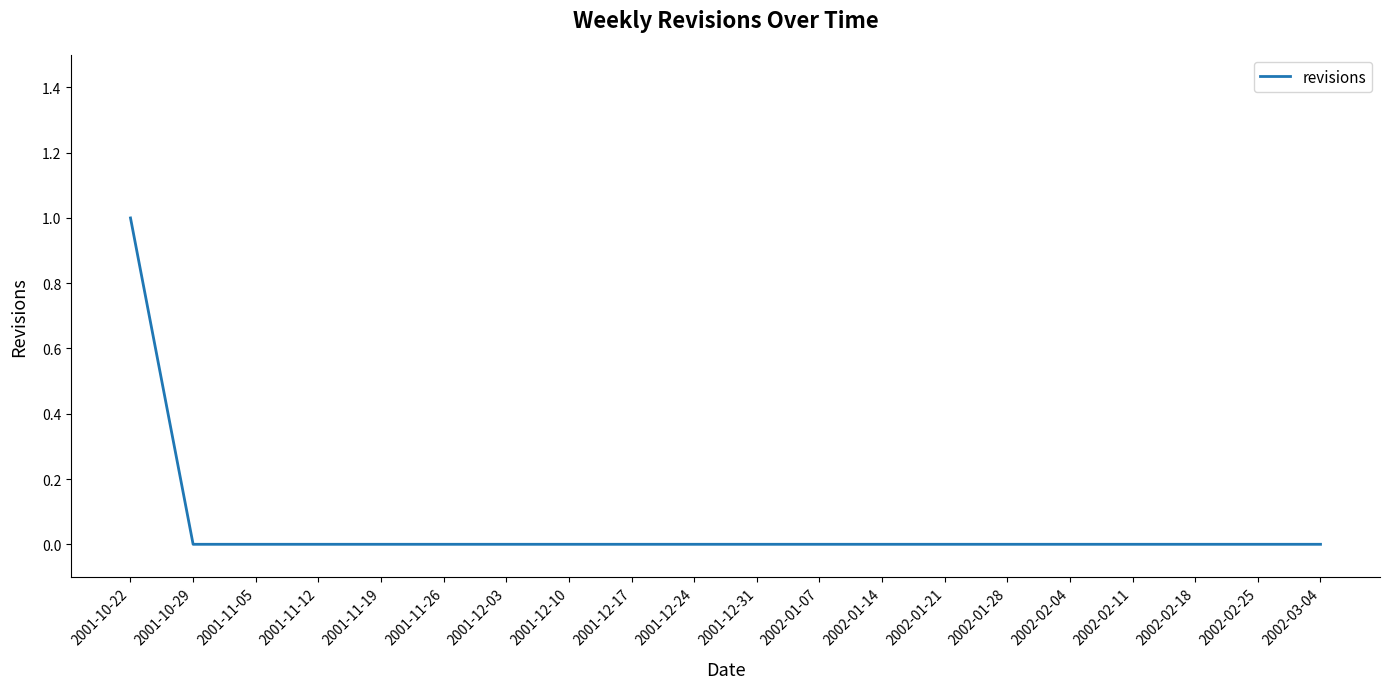

How many series are shown in this chart?

1